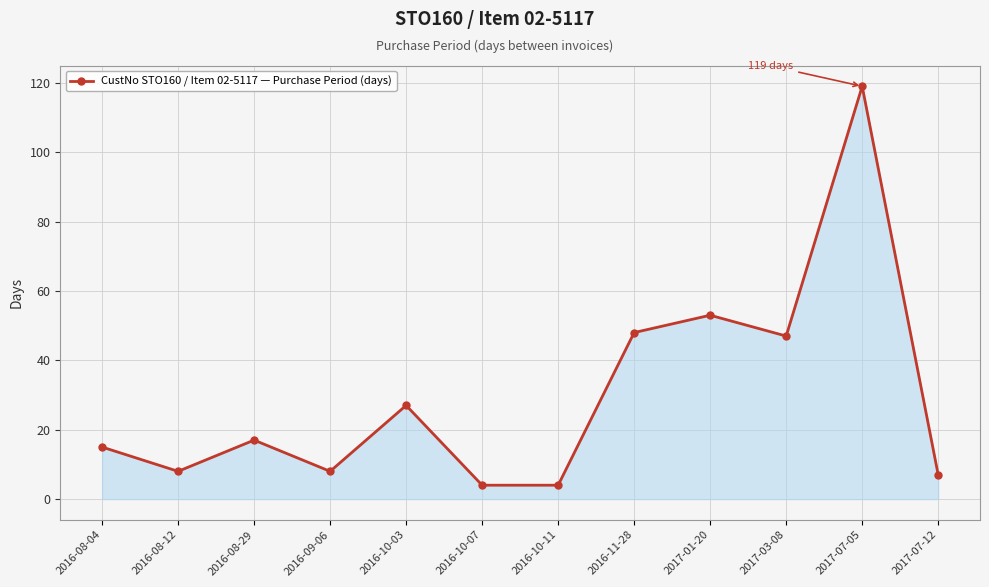

How many series are shown in this chart?

1